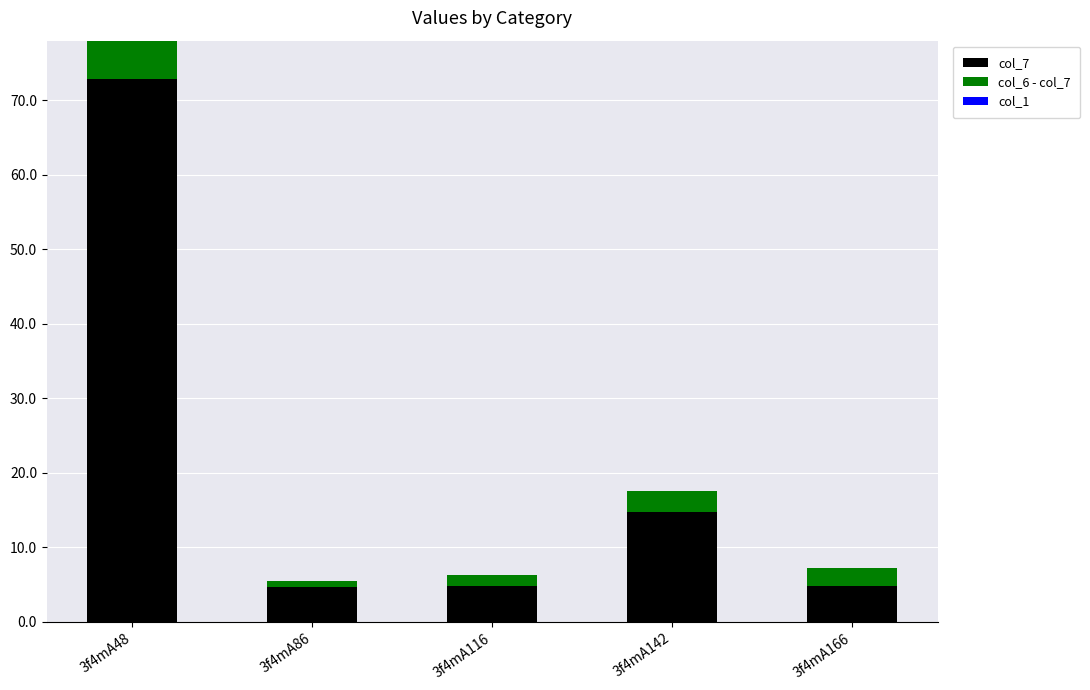

What is the difference between the maximum and second lowest values in the col_7 series?

68.0